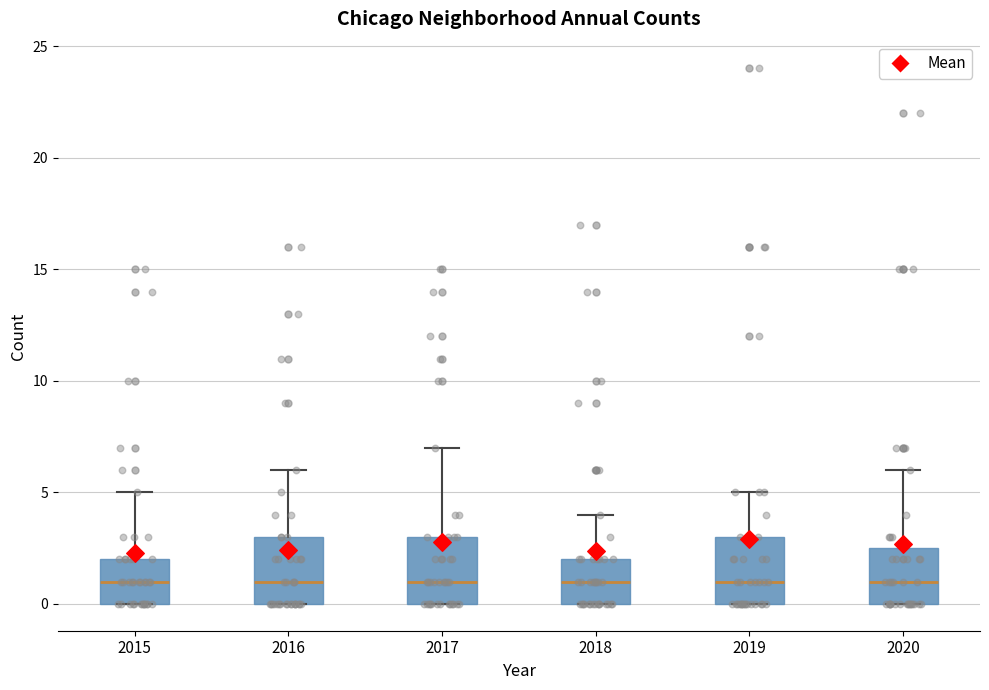

Reading left to right, transcribe this box plot: for each box, give where its median line is, the range the box spans, and where its two whiskers end, as read against the y-axis. The values are not printed on the chart, so give them approximately, as read against the axis.

2015: median 1.0, box 0.0 to 2.0, whiskers 0.0 to 5.0
2016: median 1.0, box 0.0 to 3.0, whiskers 0.0 to 6.0
2017: median 1.0, box 0.0 to 3.0, whiskers 0.0 to 7.0
2018: median 1.0, box 0.0 to 2.0, whiskers 0.0 to 4.0
2019: median 1.0, box 0.0 to 3.0, whiskers 0.0 to 5.0
2020: median 1.0, box 0.0 to 2.5, whiskers 0.0 to 6.0